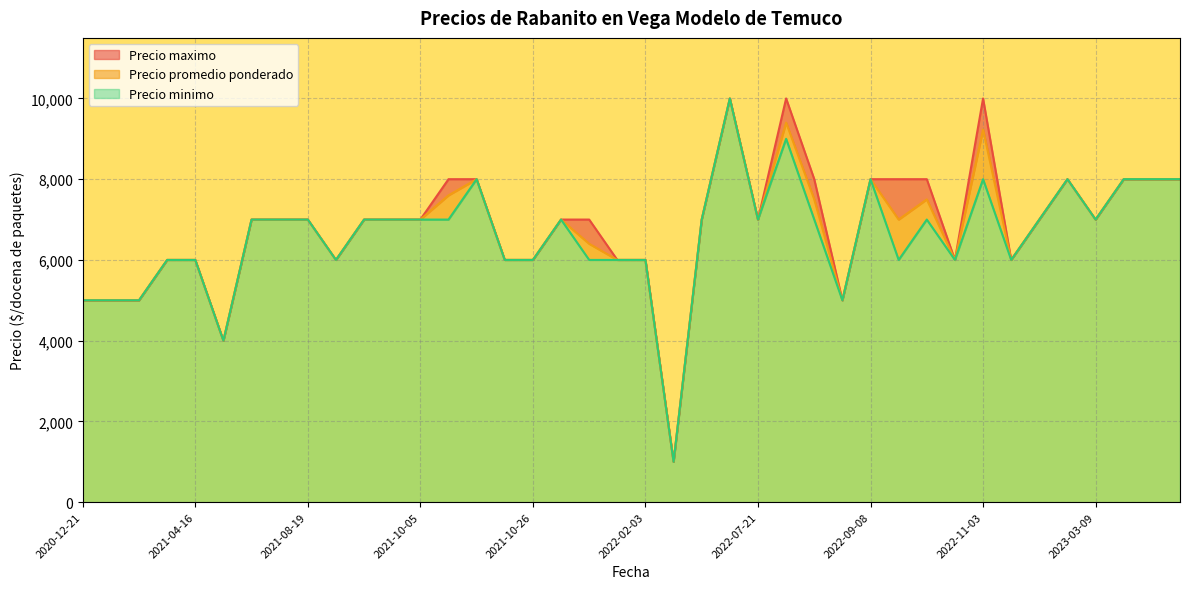

What is the total value across all series at 2023-05-25?

24000